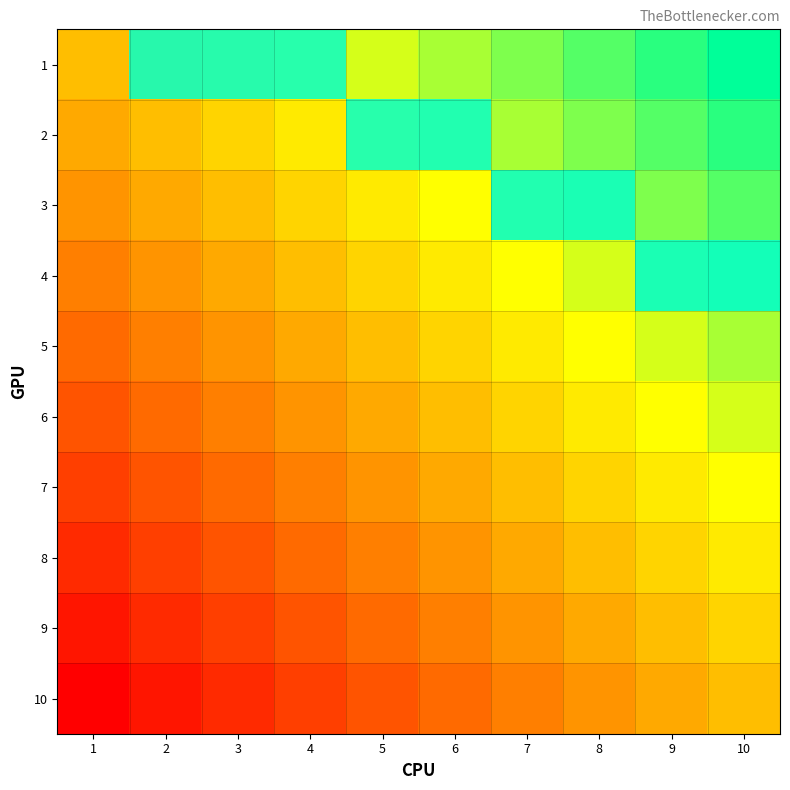

What is the difference between the highest and lowest values at 5?

1